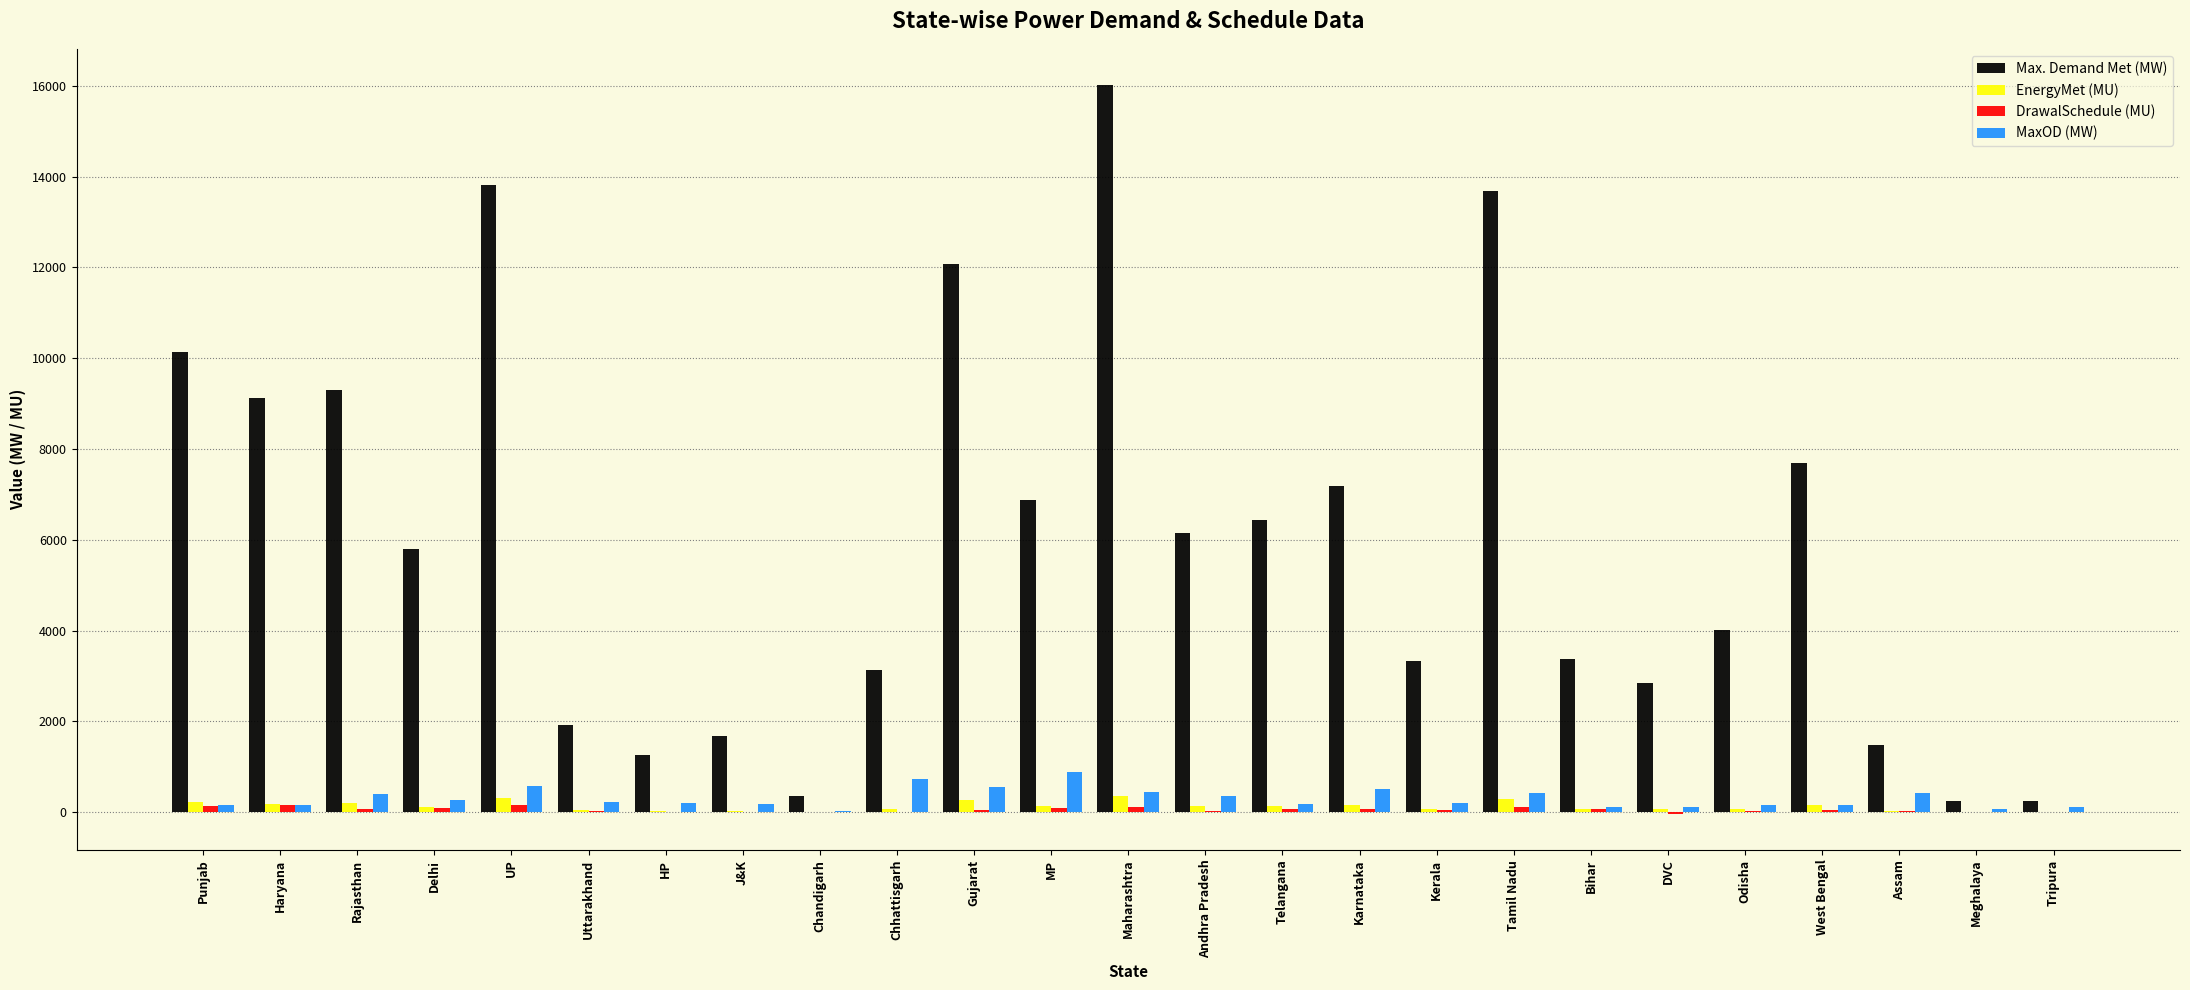

At which category is the sum across all series the highest?

Maharashtra